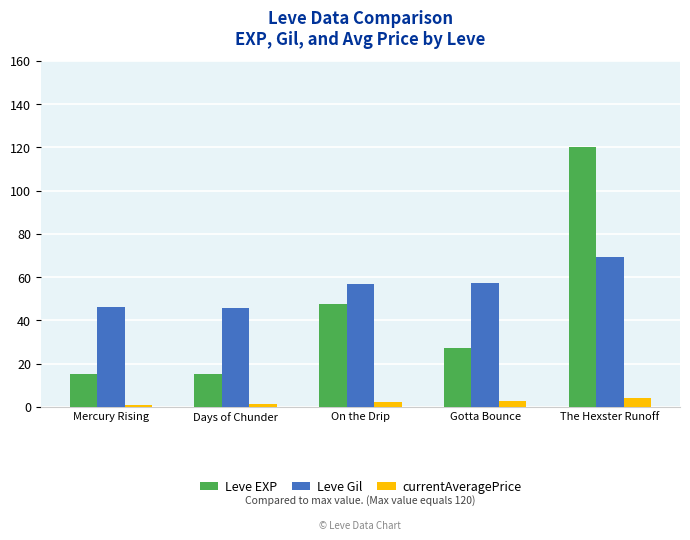

What is the minimum value for Leve Gil?

45.9